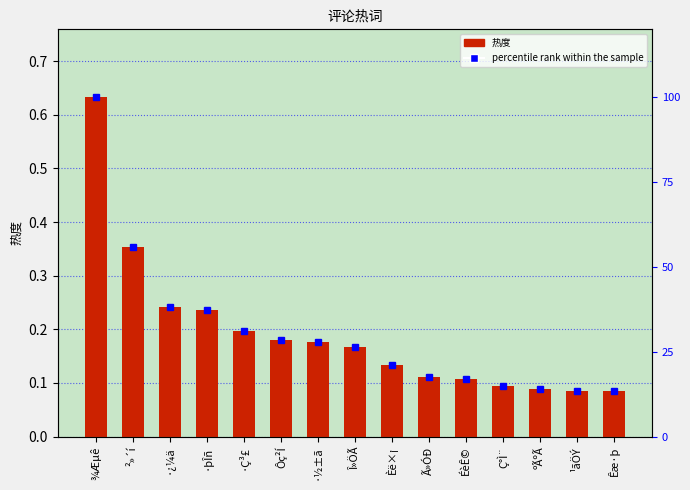

How many 热度 values are between 0 and 1?

15